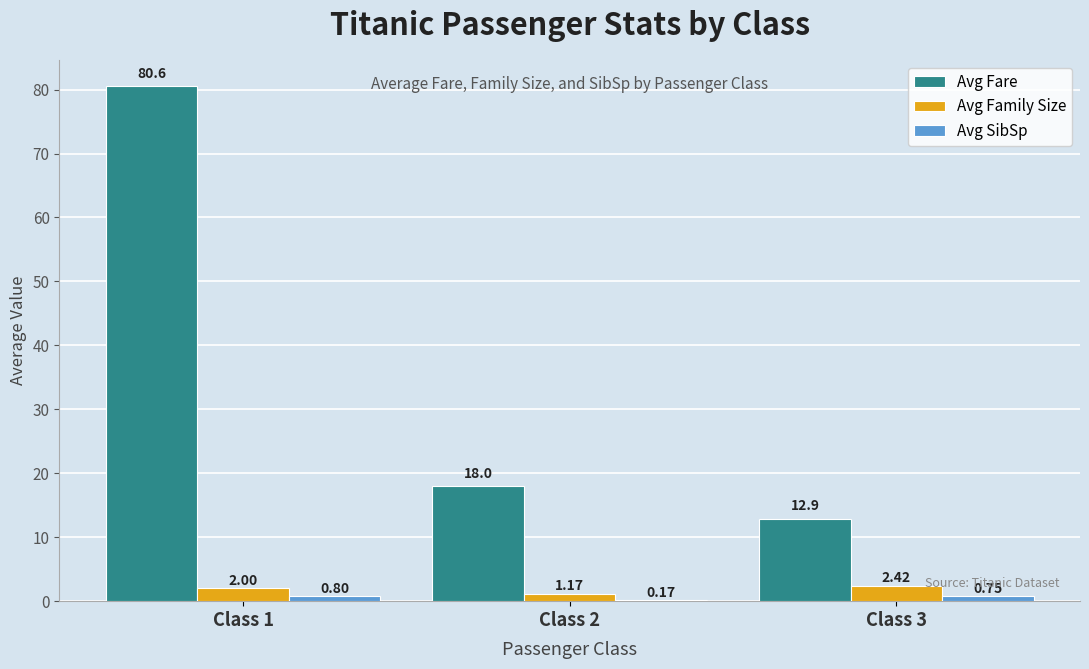

True or false: Avg Fare has a value of 36.0 at Class 1.

False